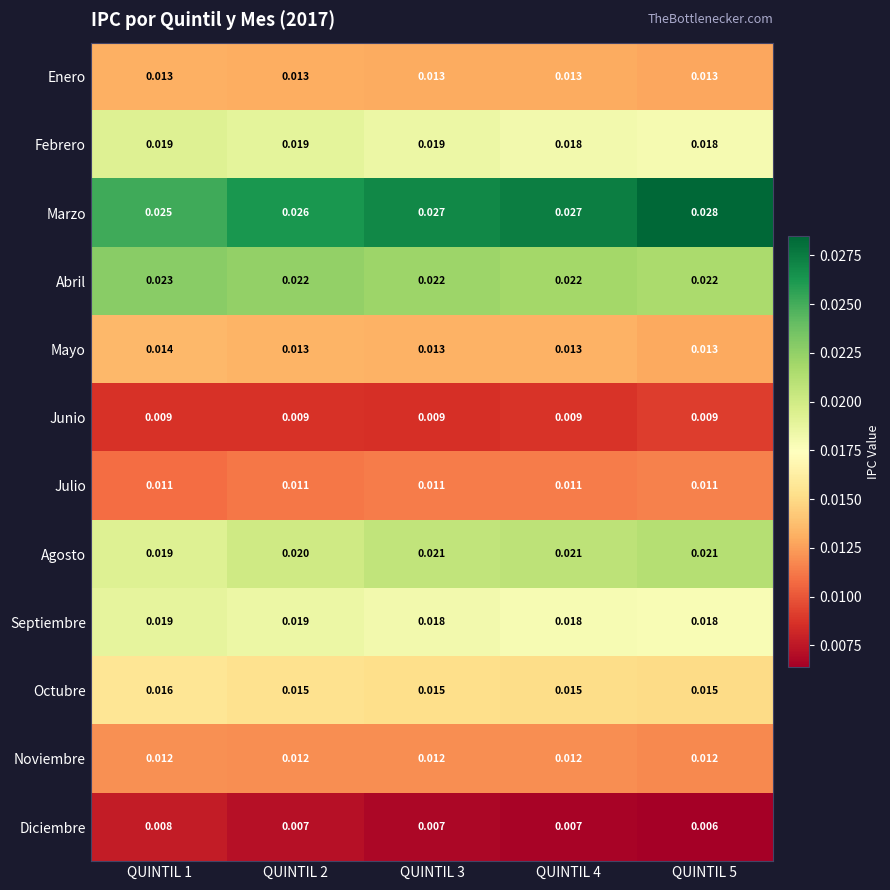

Which series has the largest range (max minus min)?

Marzo